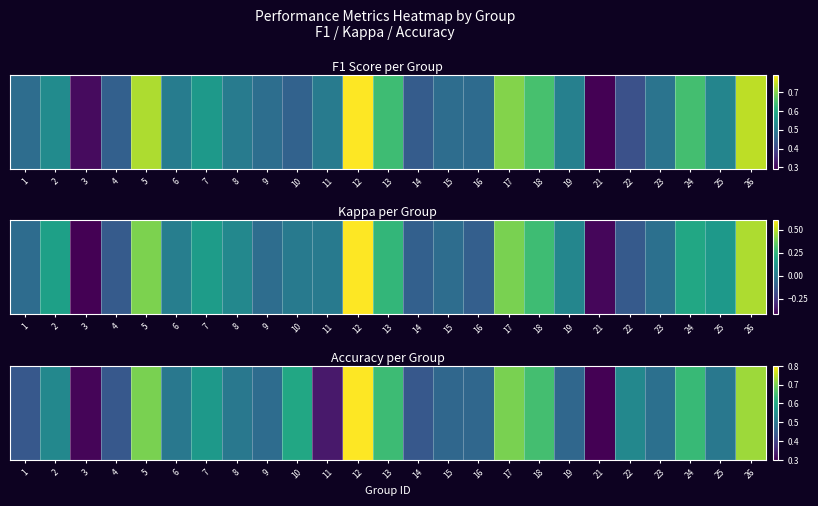

True or false: the data shows 0.5 at 9.

True